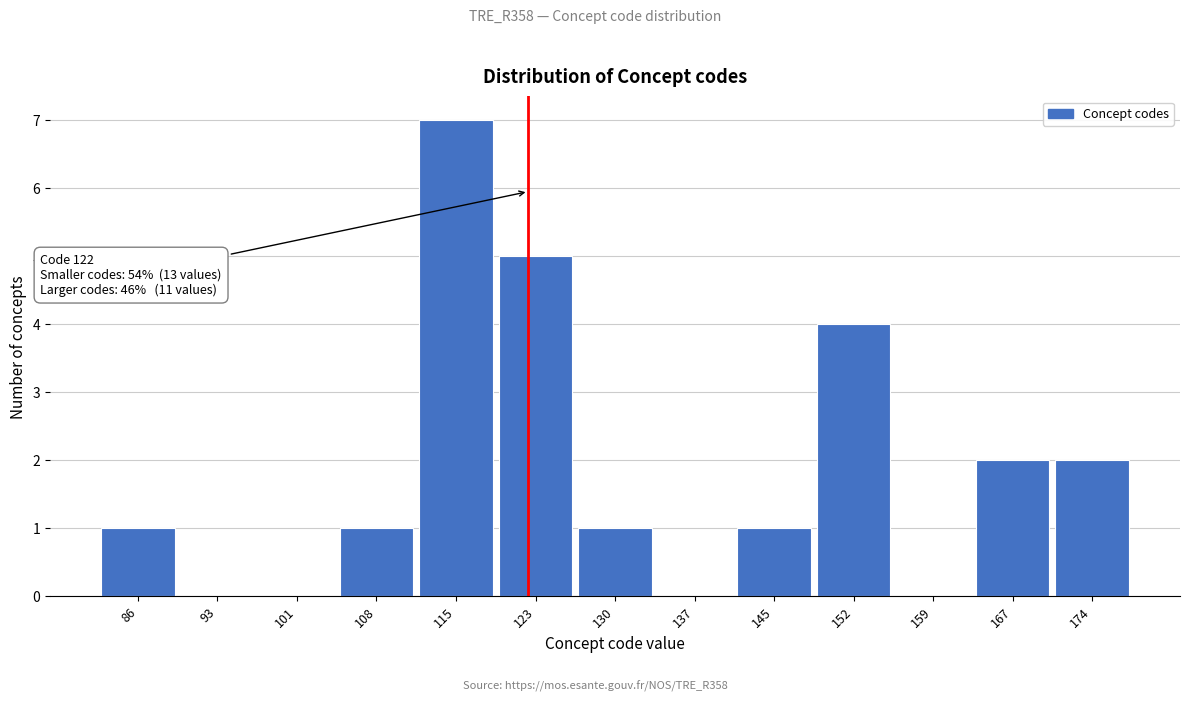

Which range on the x-axis has the tallest bar?

112 to 119